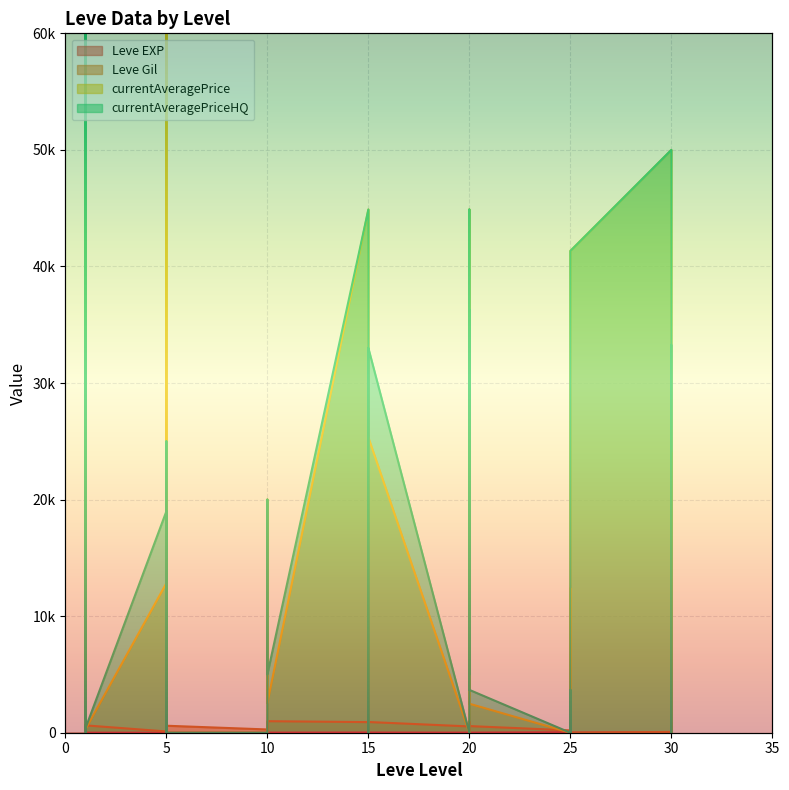

Is it true that Leve Gil equals 790 at 5?

True